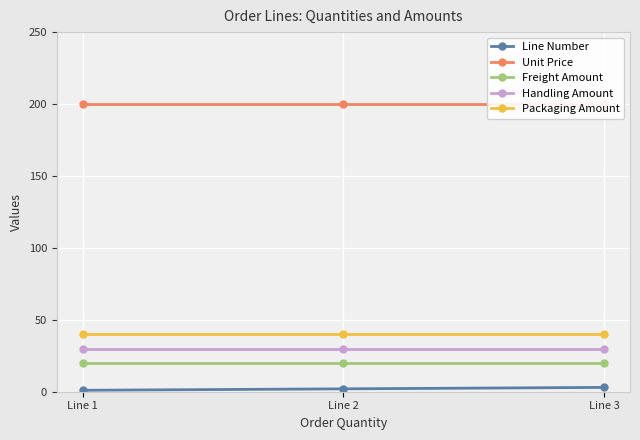

What is the spread (max minus min) of values at Line 2?

198